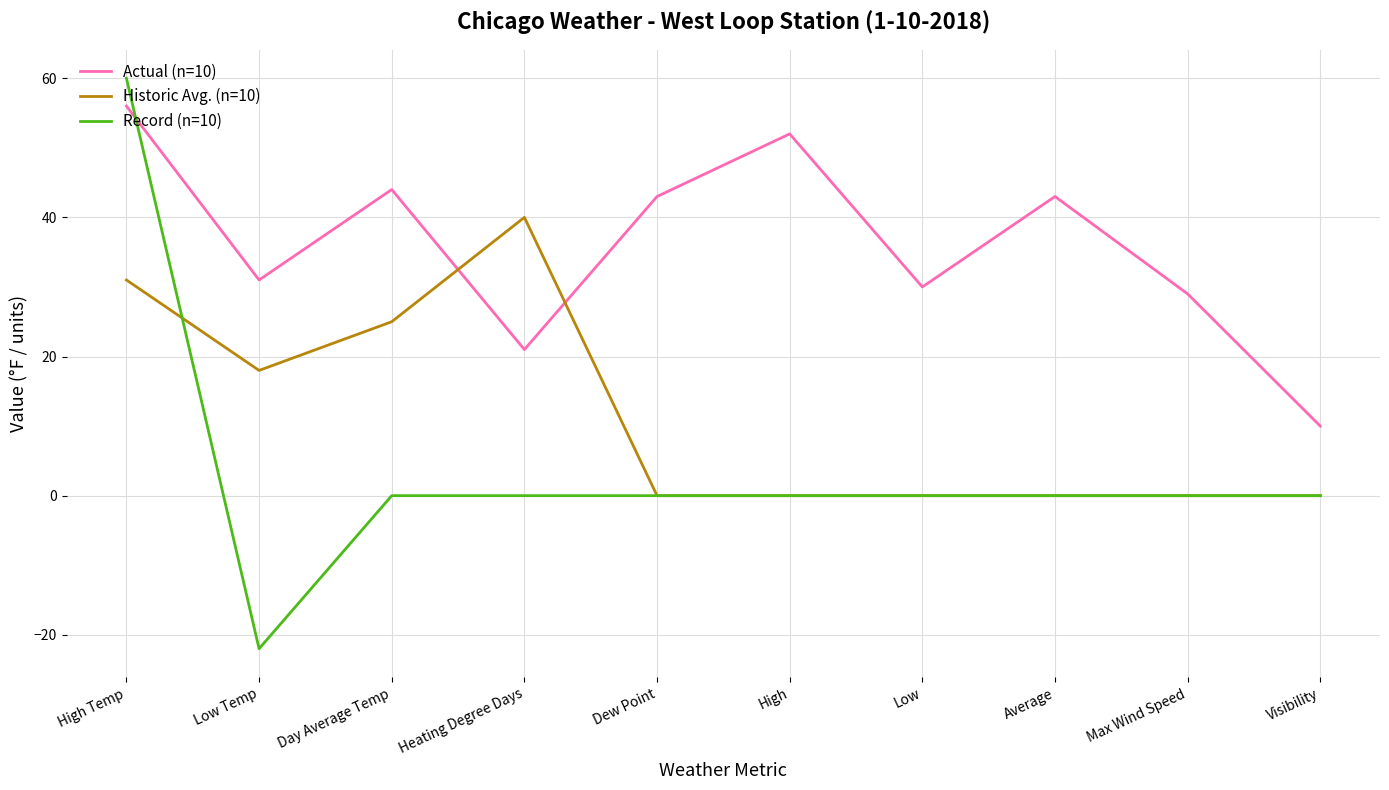

After their last crossing, which series has the higher values: Actual (n=10) or Record (n=10)?

Actual (n=10)